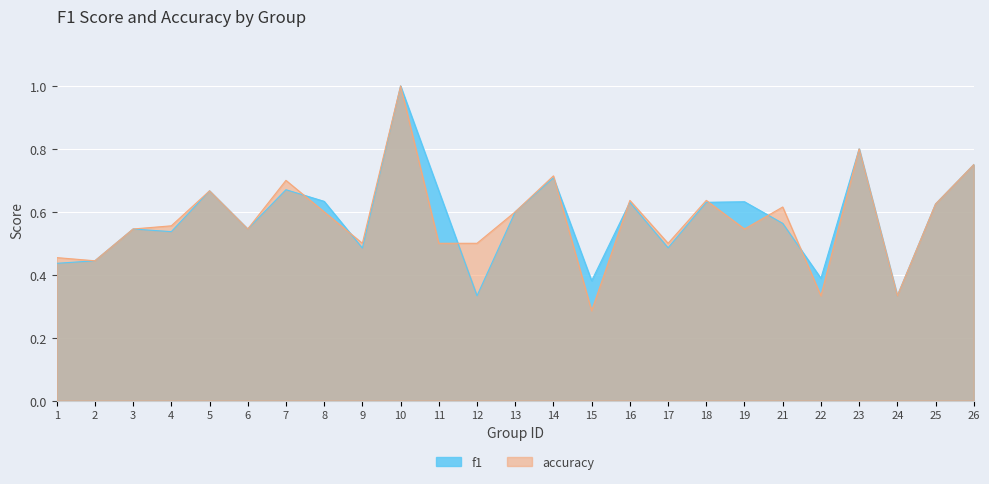

Rank the series by their maximum value, from lowest to highest.

f1, accuracy